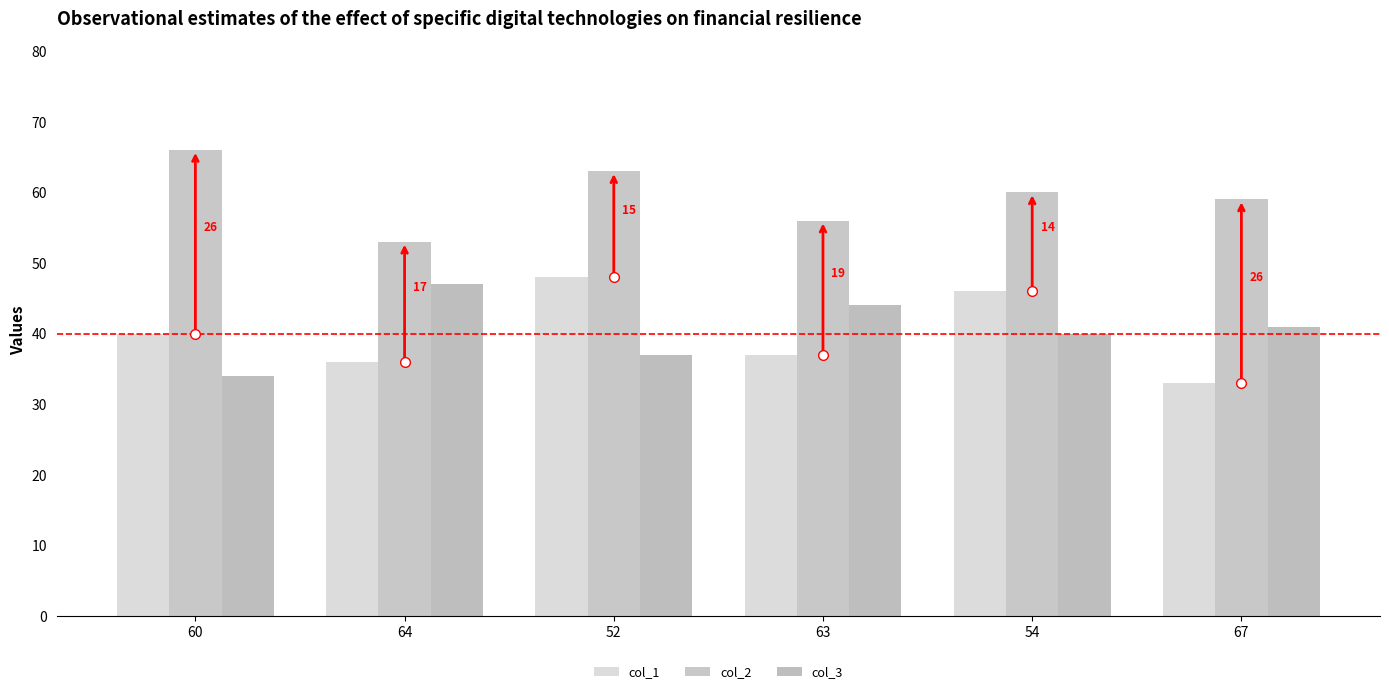

How many data points in col_1 are less than 40?

3